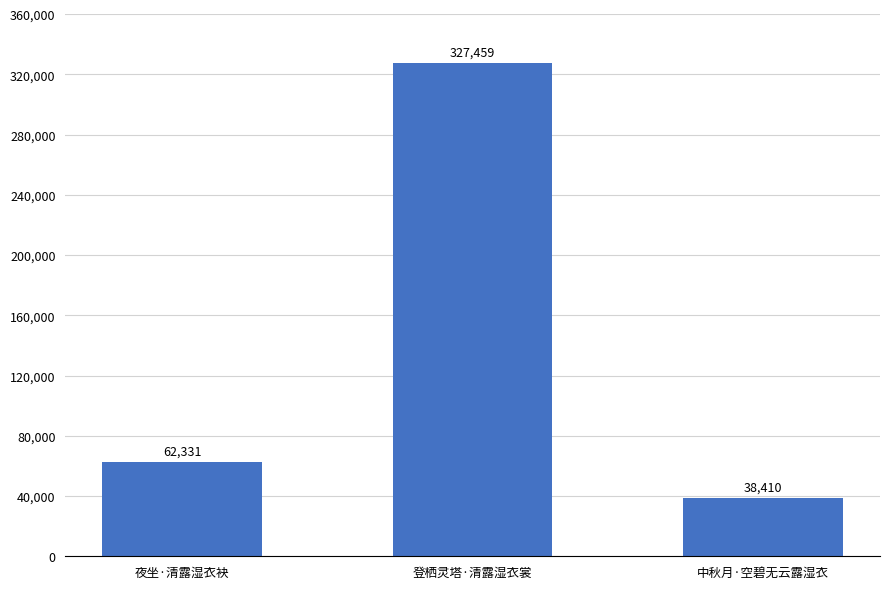

How many bars are there in total?

3